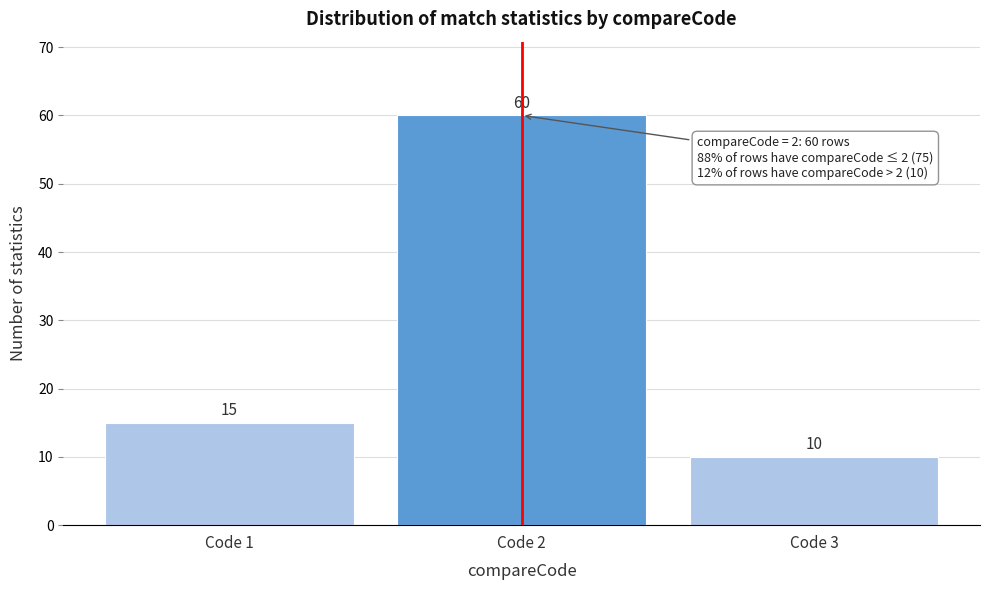

Reading left to right, transcribe all the data shown in this chart.

15	60	10